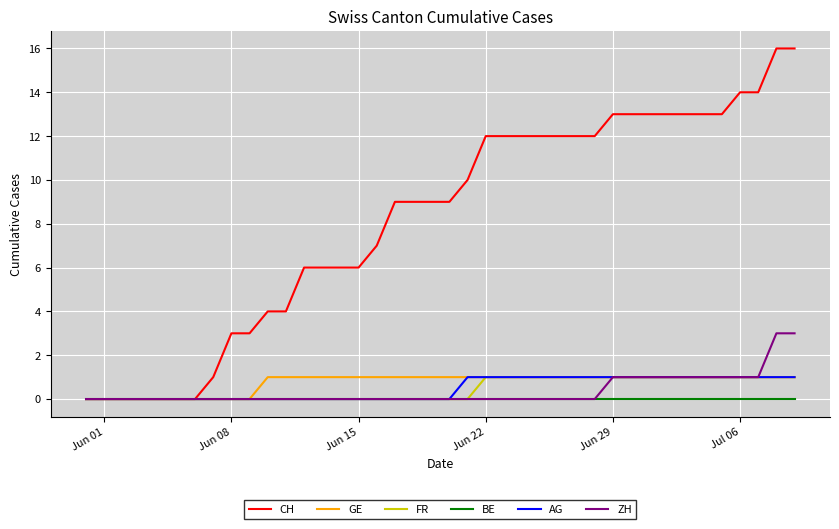

What is the difference between the maximum and minimum values in the GE series?

1